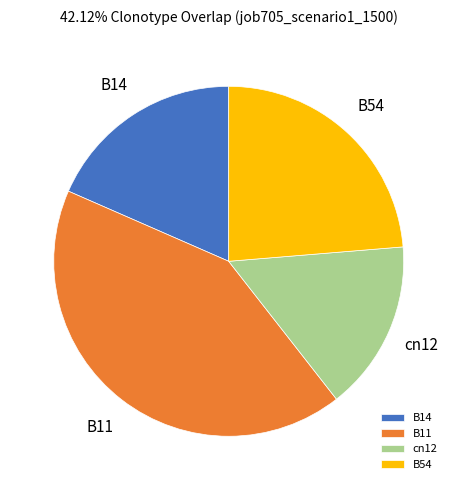

The cn12 slice represents 16% of the pie. True or false?

True